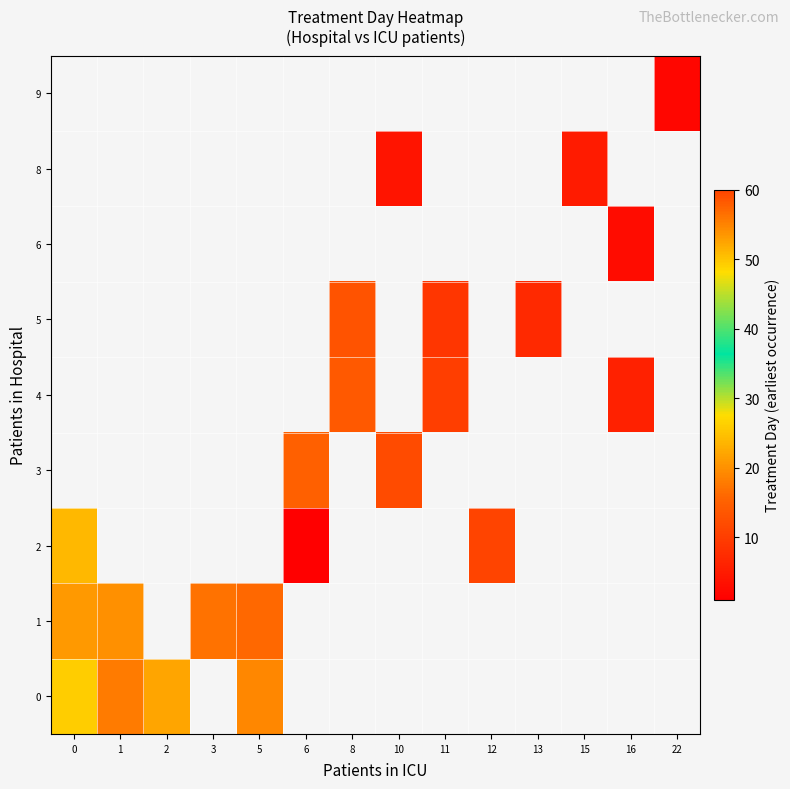

Is the value of 8 at 12 greater than the value of 4 at 16?

No